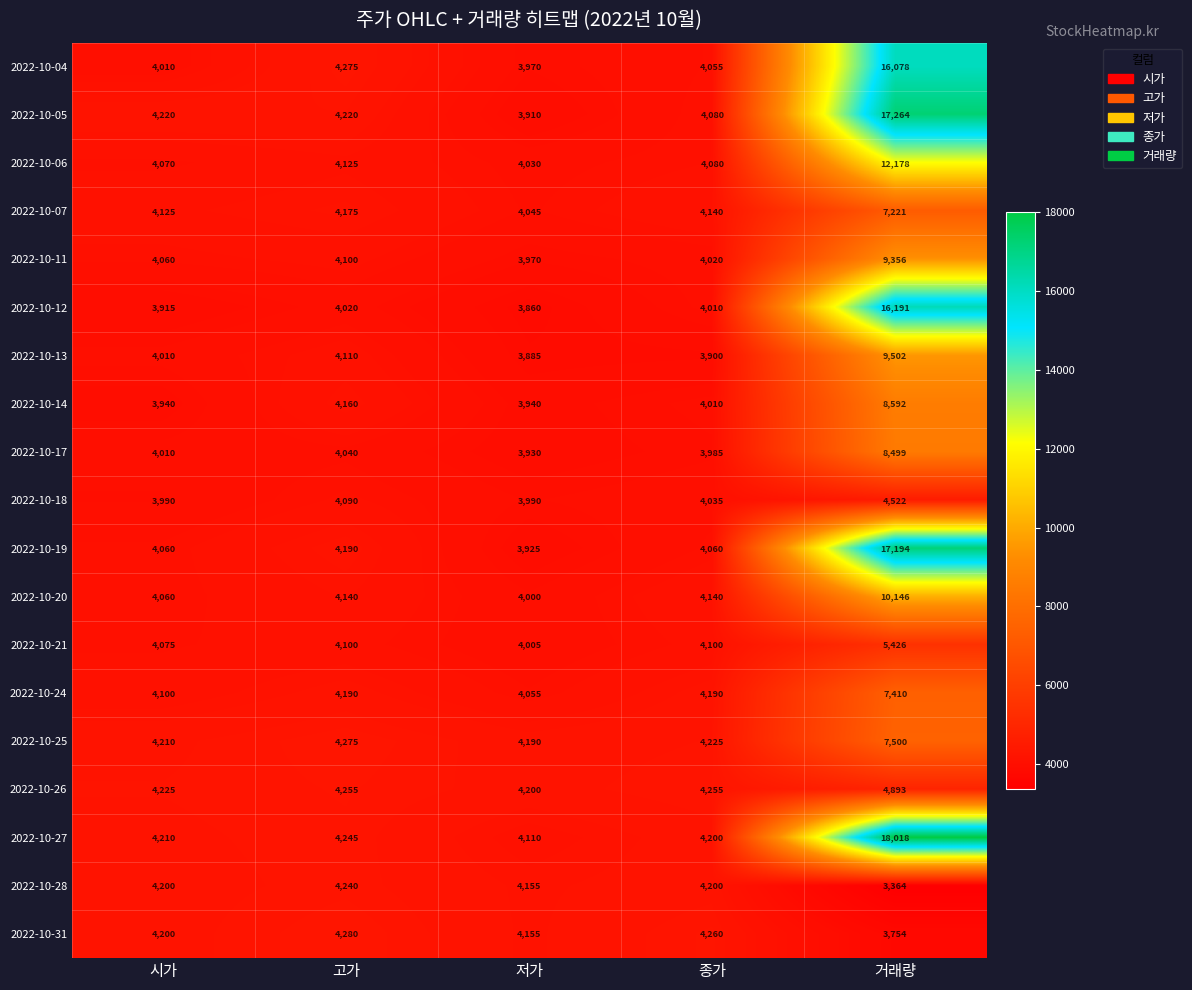

Which series changed the most between 시가 and 거래량?

2022-10-27